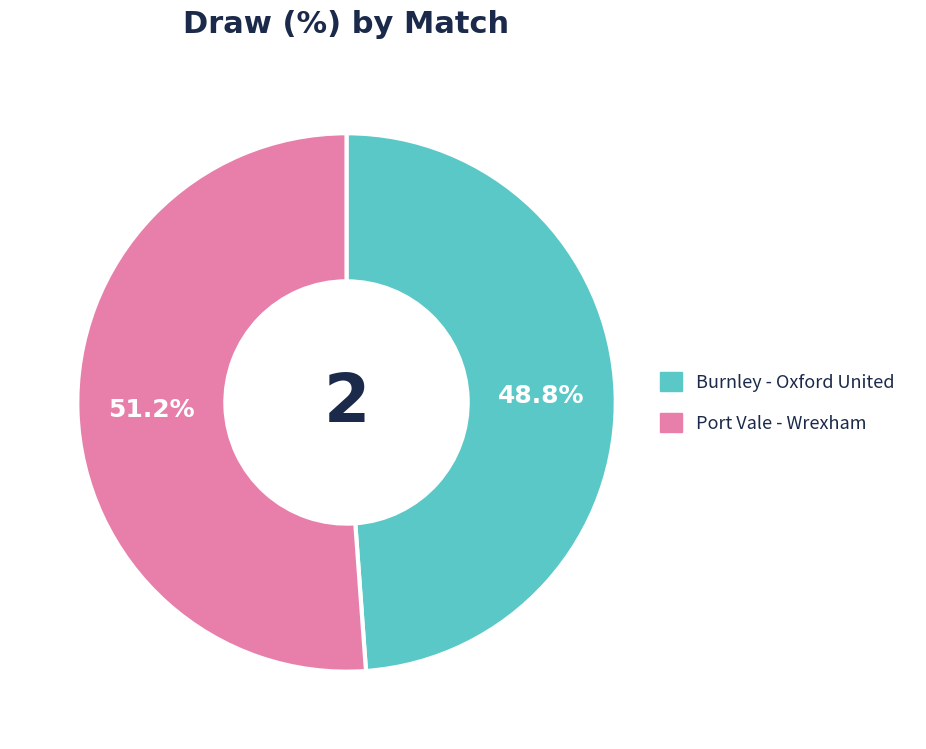

To the nearest percent, what is the difference between the Burnley - Oxford United and Port Vale - Wrexham slice percentages?

2%